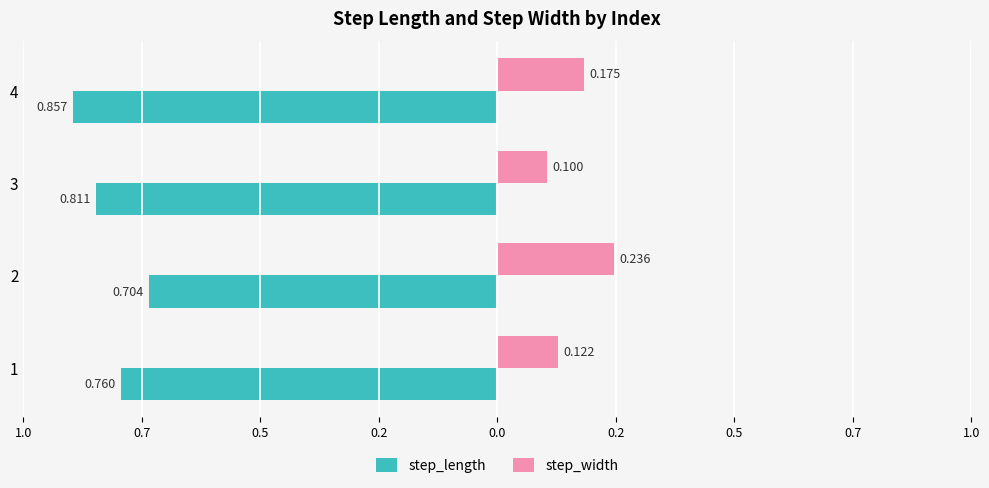

What is the lowest value of the step_width series?

0.1